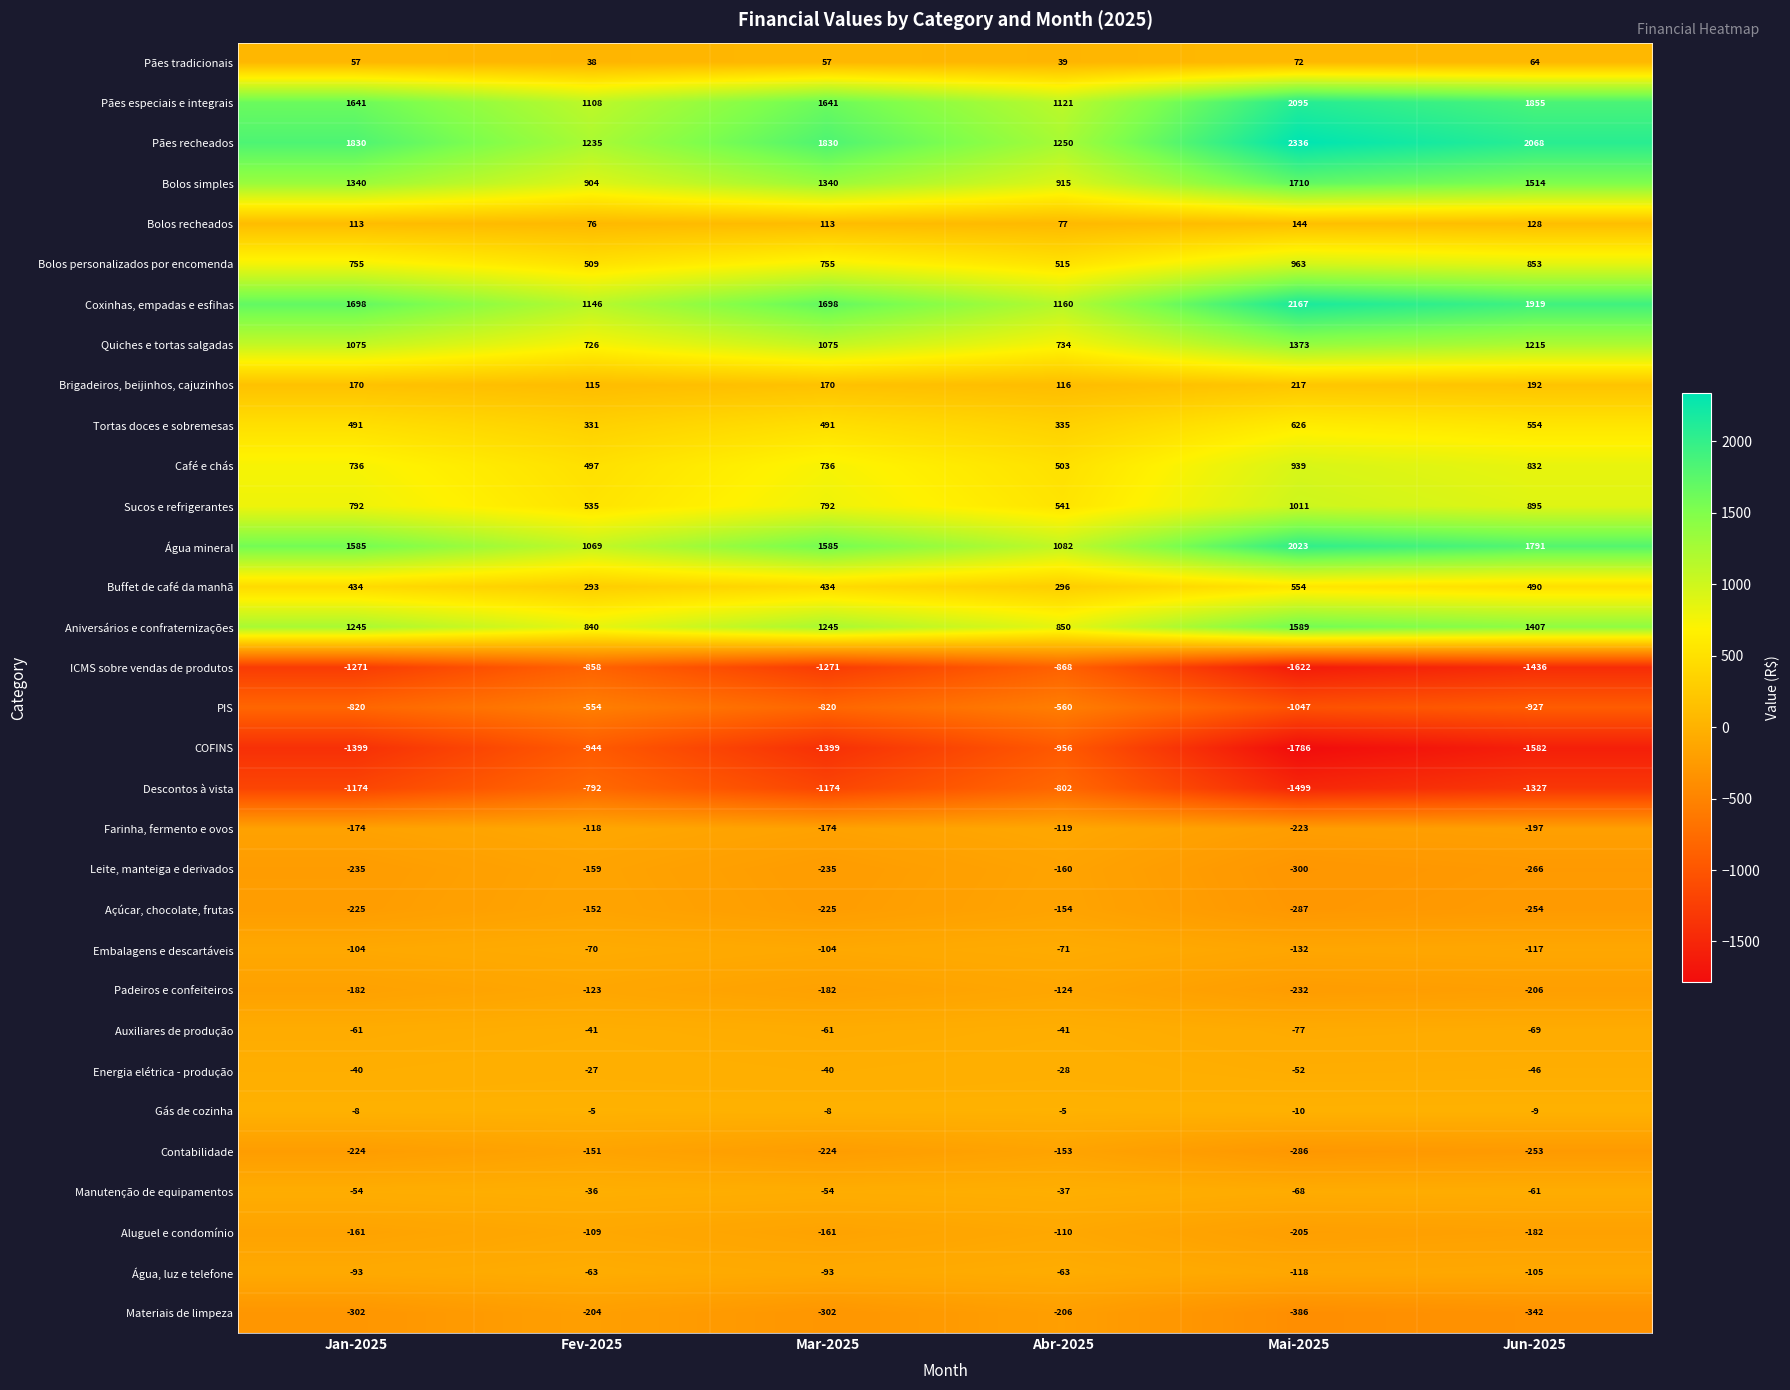

What is the average value of the Tortas doces e sobremesas series?

471